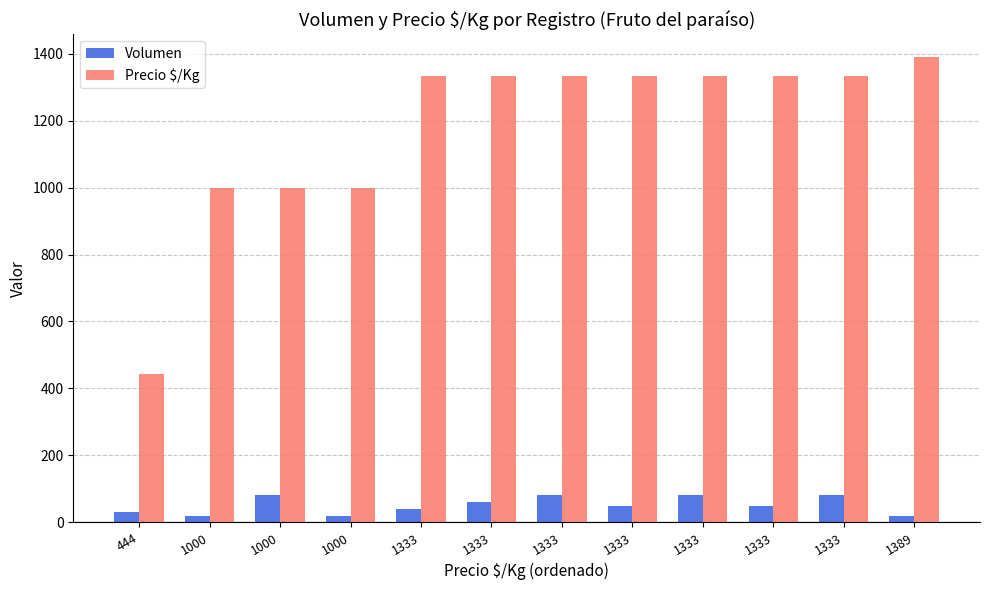

How many groups of bars are there?

12